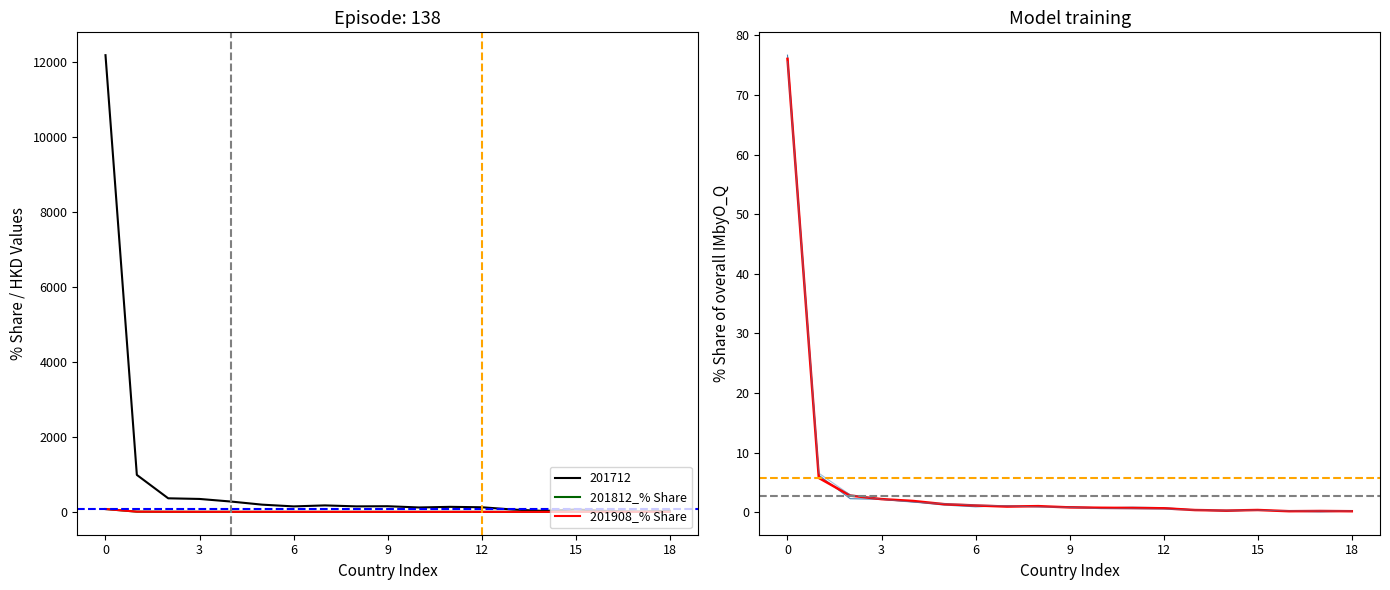

Does the chart have visible grid lines?

No